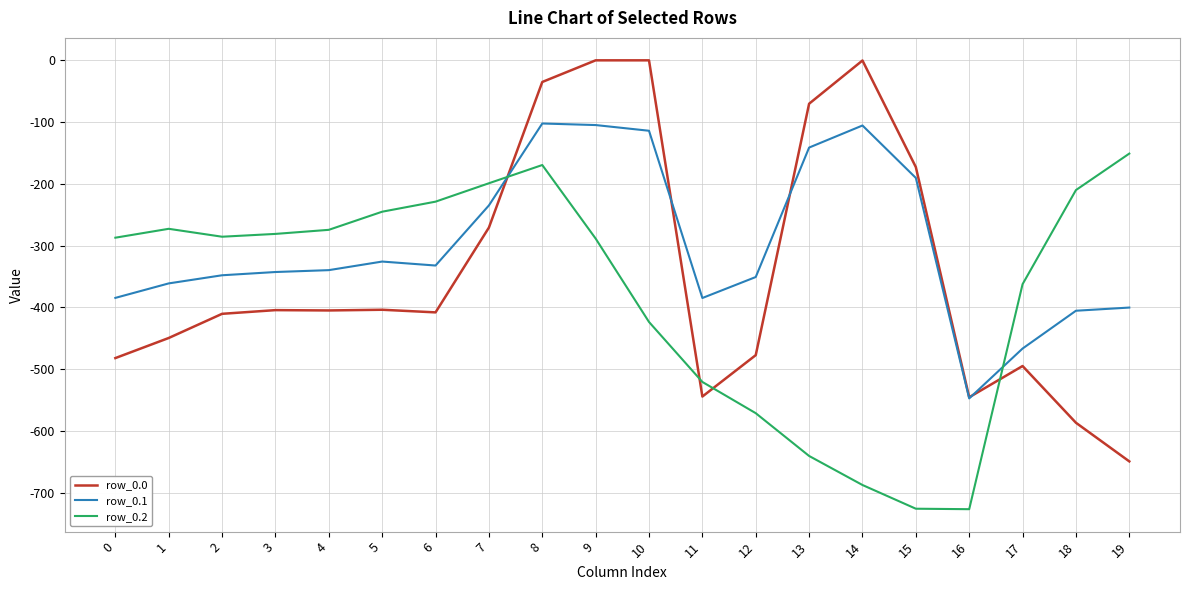

Between 10 and 17, which series saw the biggest shift?

row_0.0